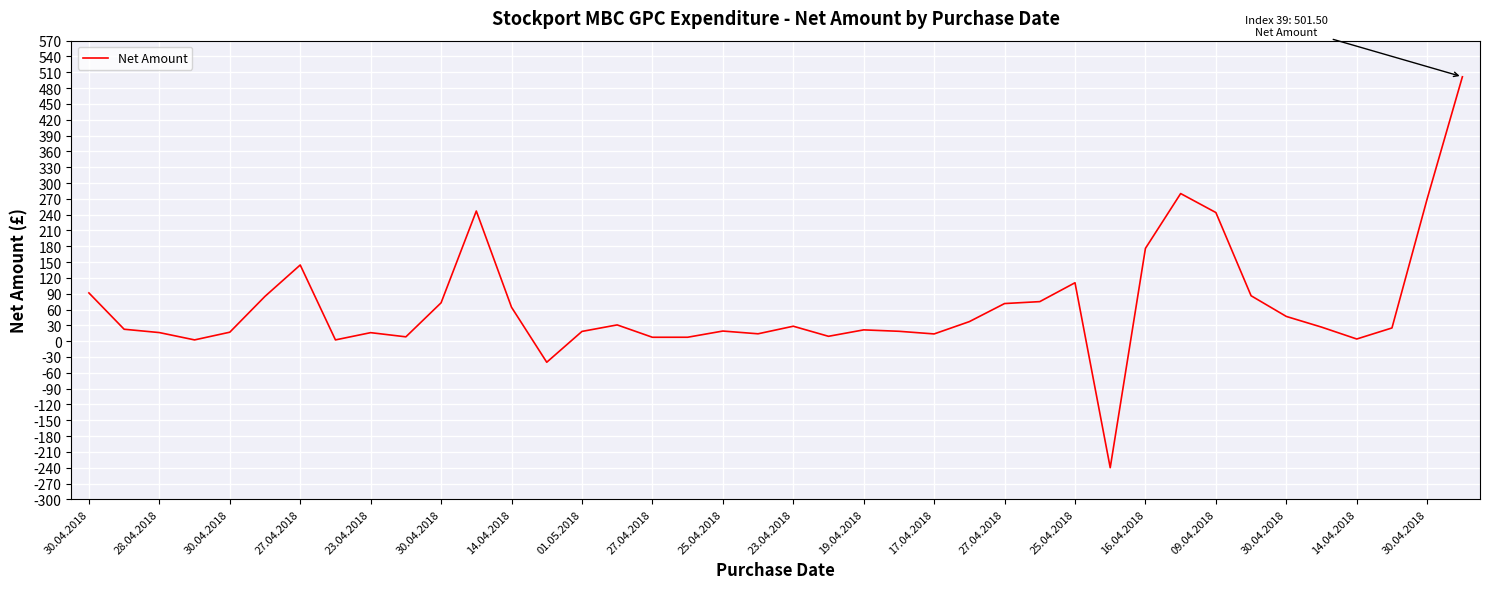

True or false: there are more than 1 points higher than both neighbors.

True